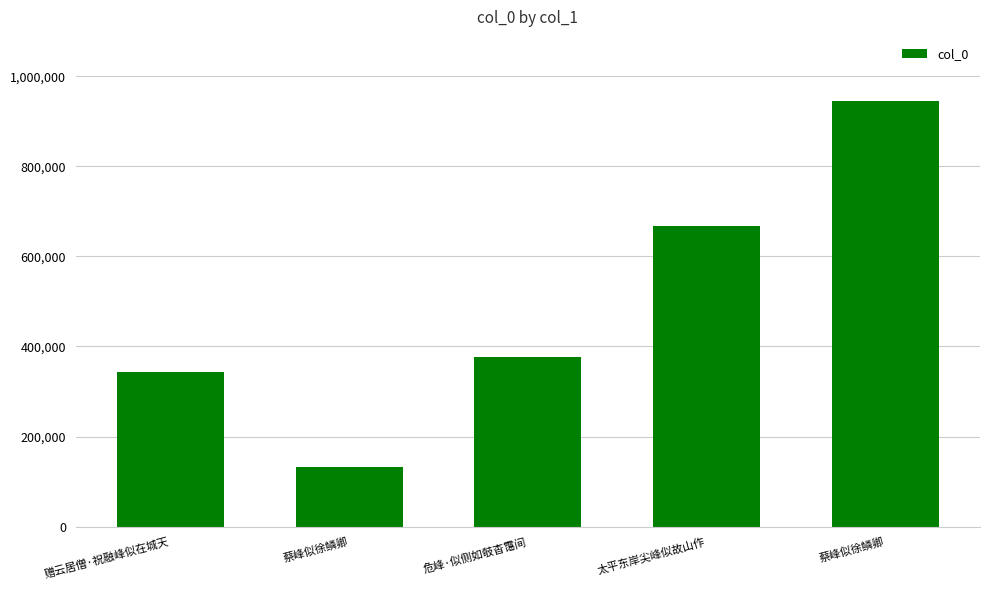

List the labels in order of value, largest first.

蔡峰似徐鳞卿, 太平东岸尖峰似故山作, 危峰·似侧如攲杳霭间, 赠云居僧·祝融峰似在城天, 蔡峰似徐鳞卿